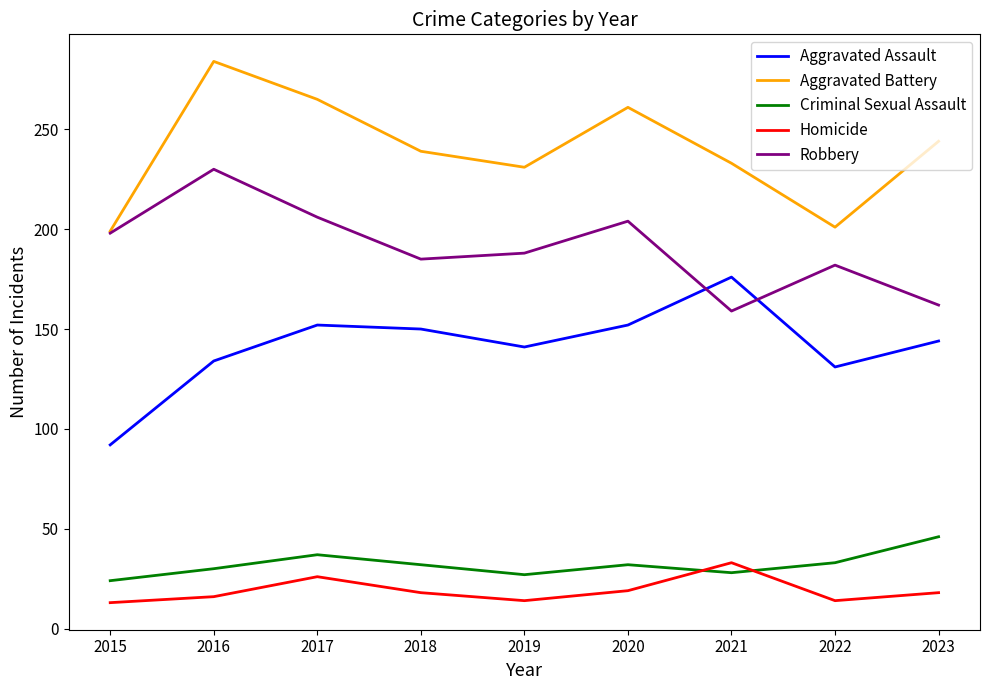

At which label does Criminal Sexual Assault first exceed 32?

2017